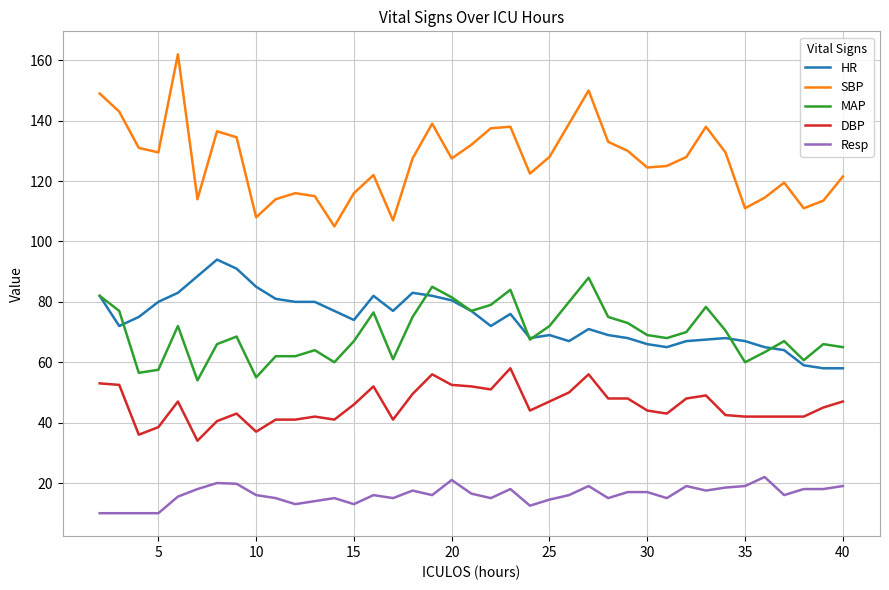

Which series has the largest range (max minus min)?

SBP